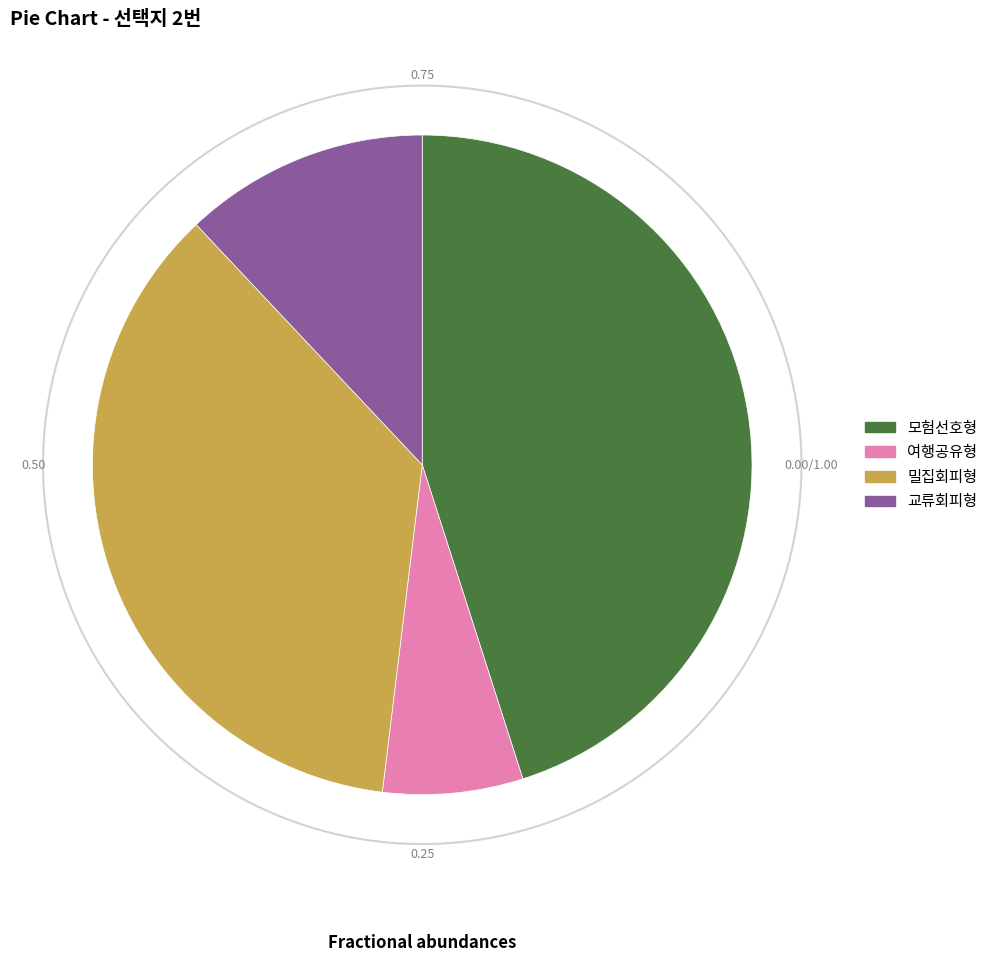

Does any single category account for the majority?

No